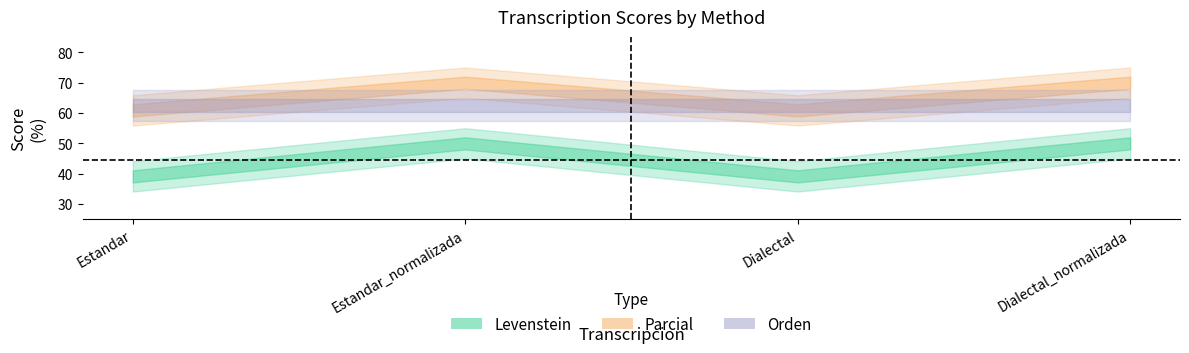

Where is the first local maximum for Parcial?

Estandar_normalizada